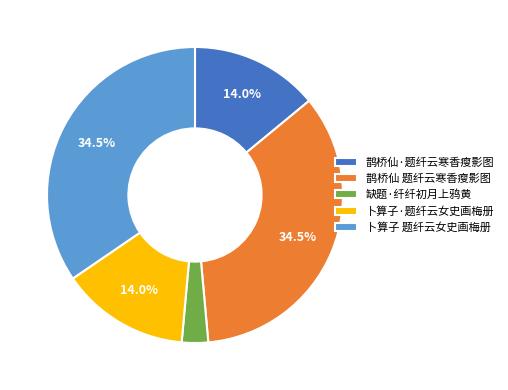

Which category has the smallest portion of the pie?

缺题·纤纤初月上鸦黄